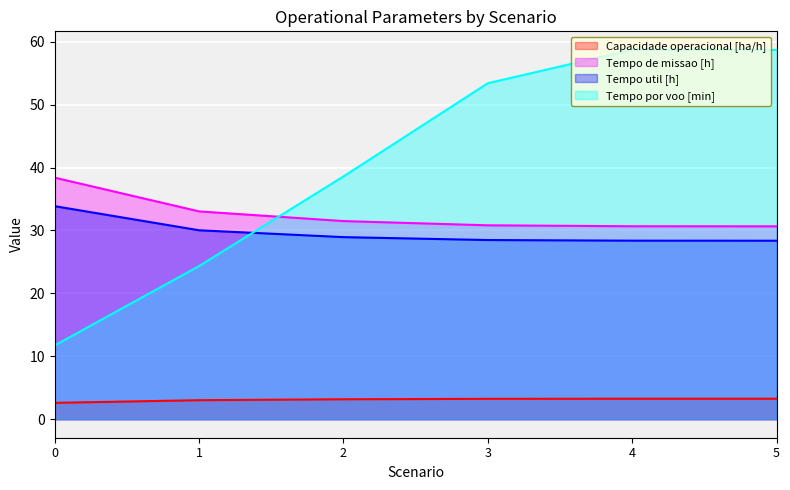

Reading right to left, extract all data points from this chart.

Capacidade operacional [ha/h]: 3.3	3.3	3.2	3.2	3.0	2.6
Tempo de missao [h]: 30.7	30.7	30.8	31.5	33.0	38.4
Tempo util [h]: 28.4	28.4	28.5	28.9	30.0	33.9
Tempo por voo [min]: 58.7	58.7	53.4	38.6	24.4	11.7